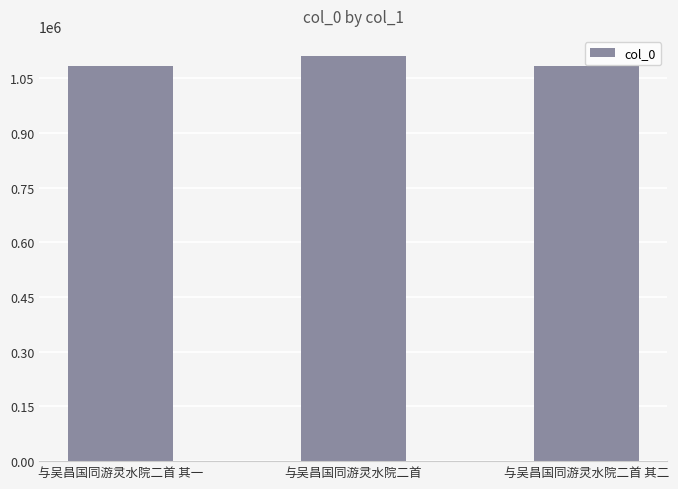

What is the difference between the values at 与吴昌国同游灵水院二首 其一 and 与吴昌国同游灵水院二首?

27397